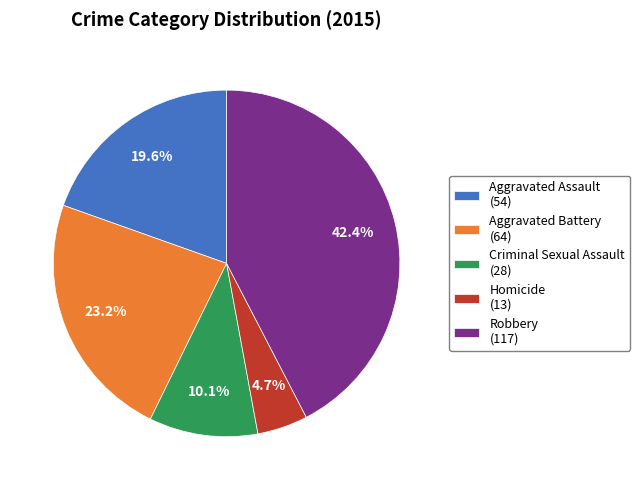

Approximately how many times larger is the value at Aggravated Battery compared to Aggravated Assault?

1.2